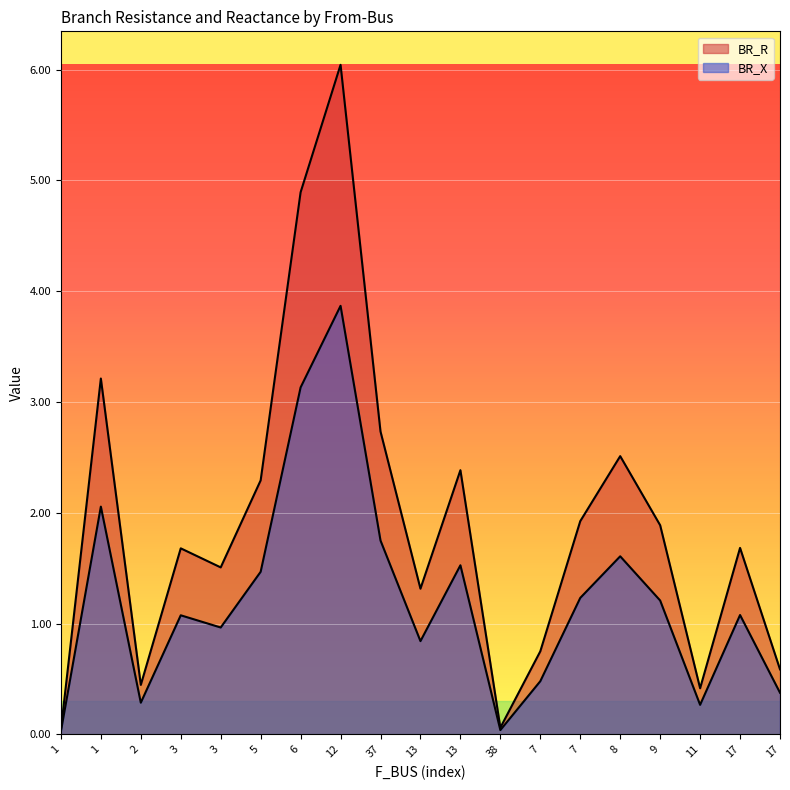

True or false: BR_X and BR_R intersect in this chart.

False